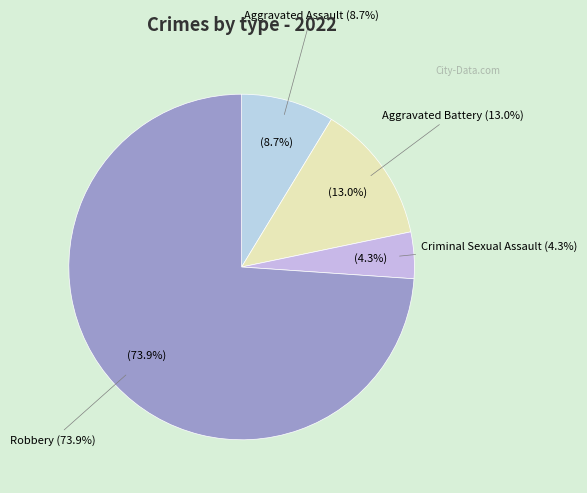

What is the ratio of the value at Aggravated Battery to the value at Robbery?

0.2